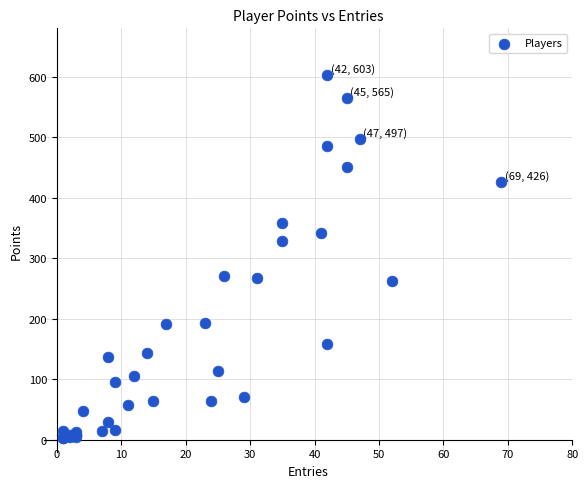

What Y value in the scatter plot is closest to 303?

328